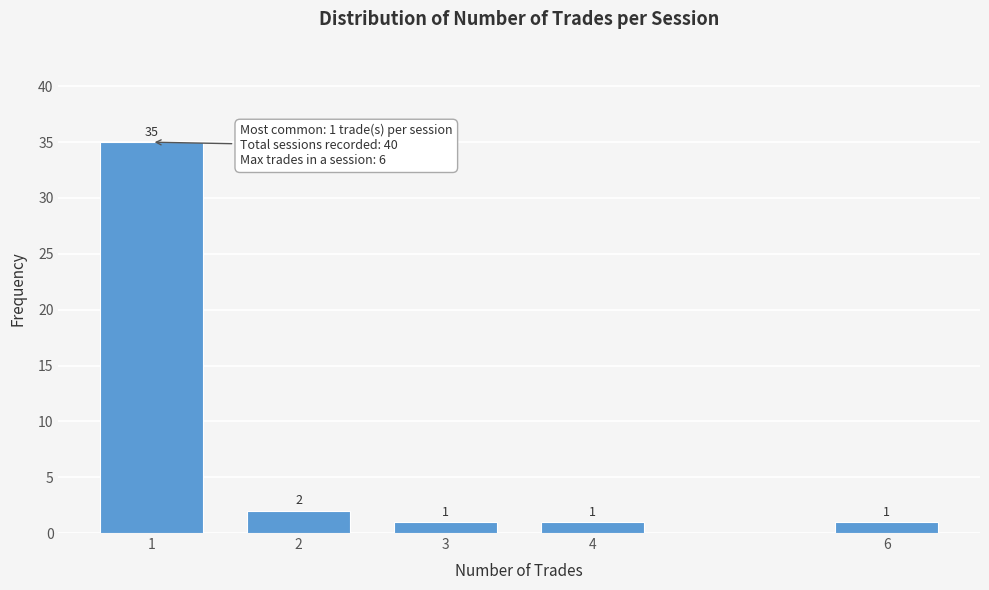

Reading right to left, transcribe all the data shown in this chart.

1	1	1	2	35